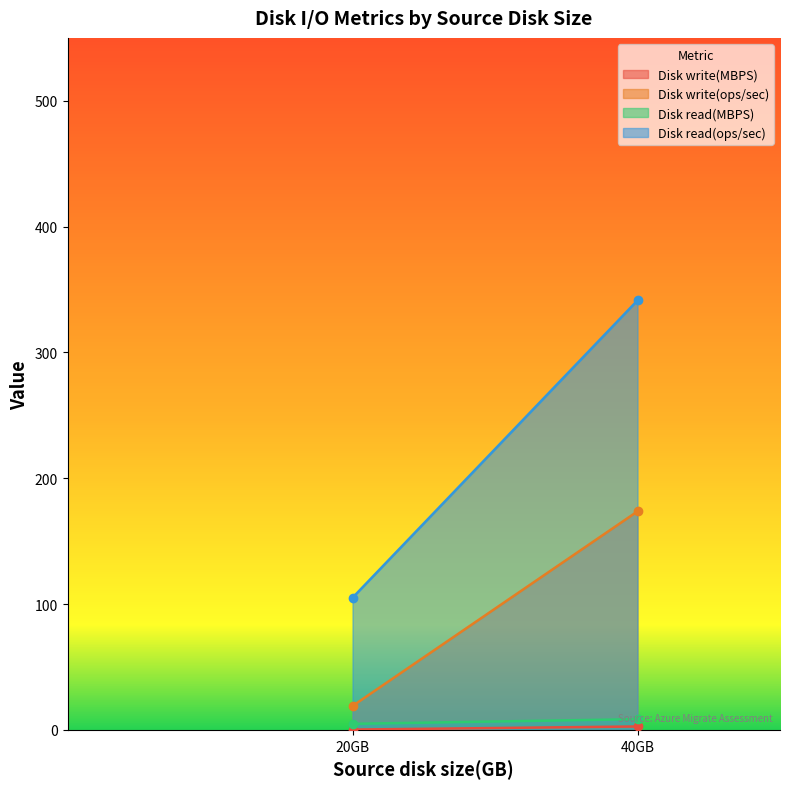

Is it true that Disk read(ops/sec) equals 58.2 at 40?

False